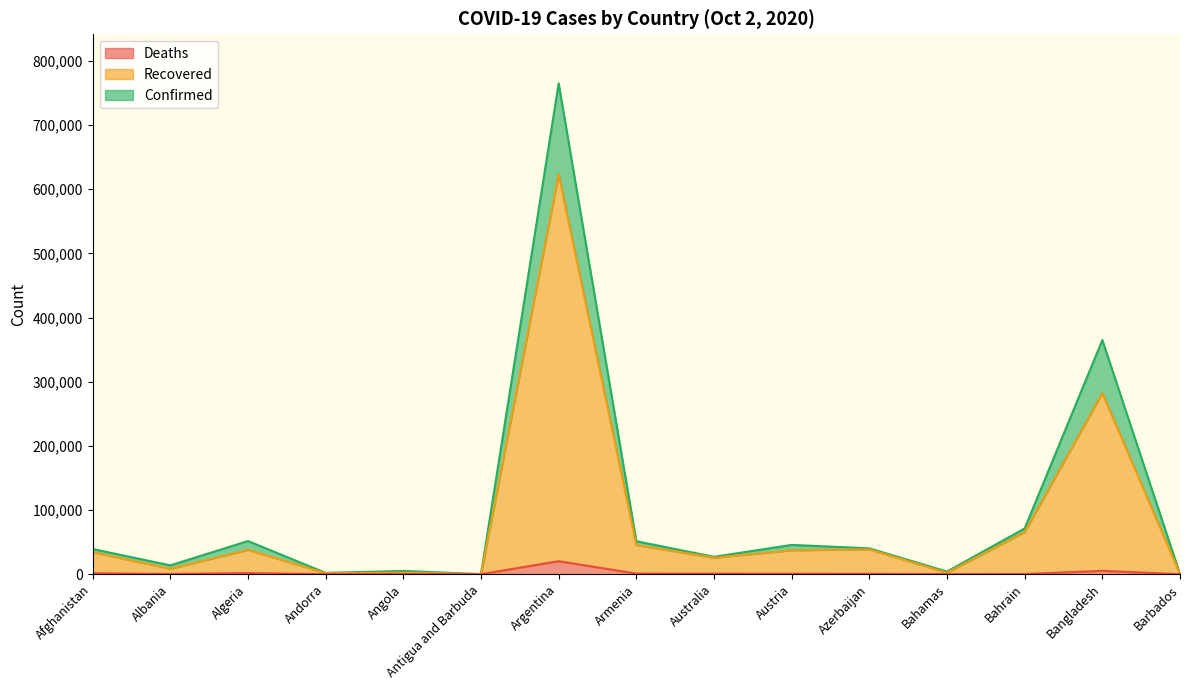

What position from the left is Azerbaijan?

11